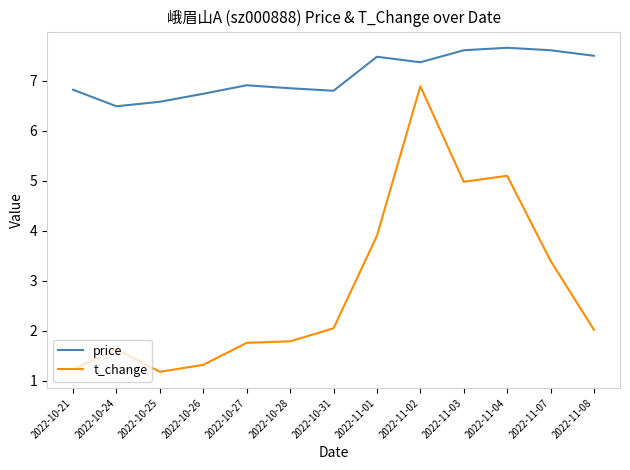

The value of t_change at 2022-11-01 is 1.2. True or false?

False